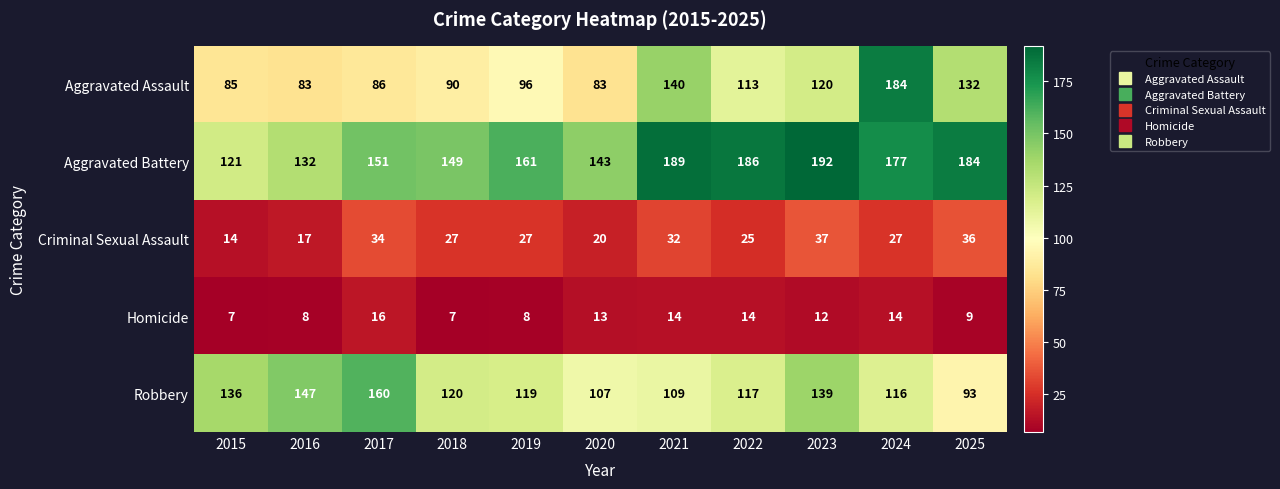

The Criminal Sexual Assault series shows 20 at 2020. True or false?

True